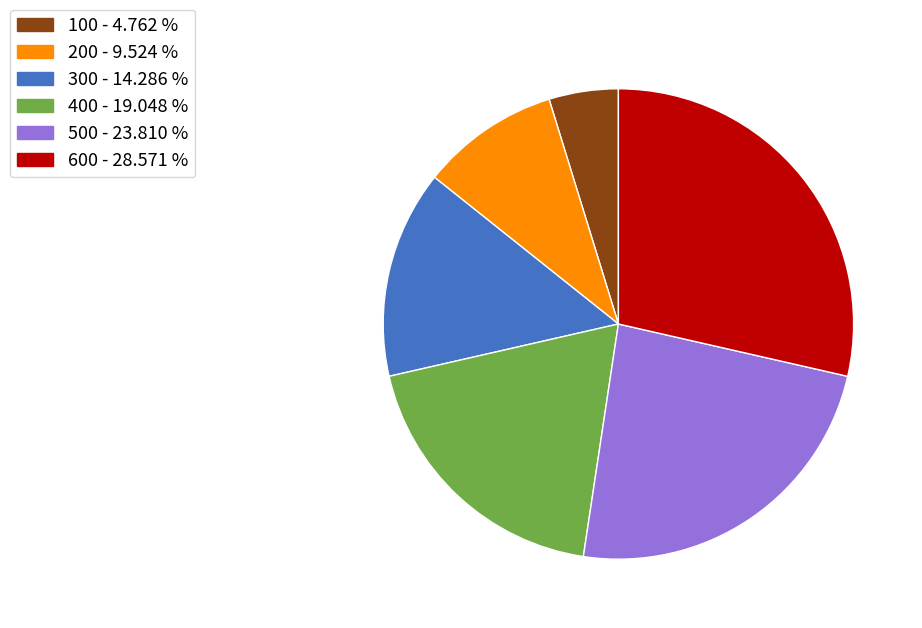

Does 400 - 19.048 % represent more than half of the total?

No